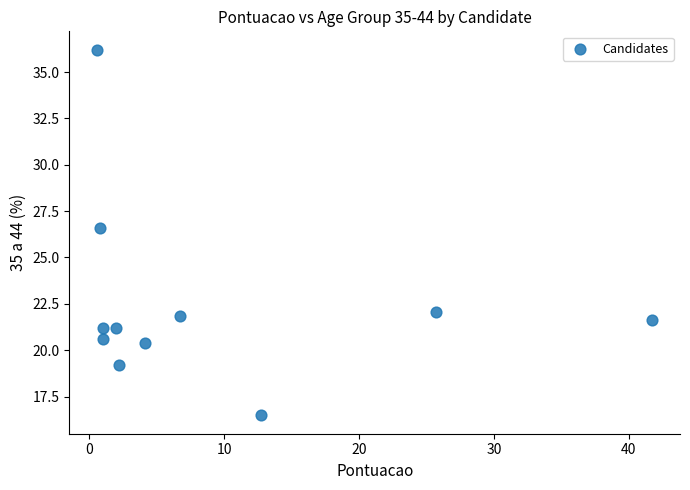

What is the range of Y values (max minus min)?

19.7